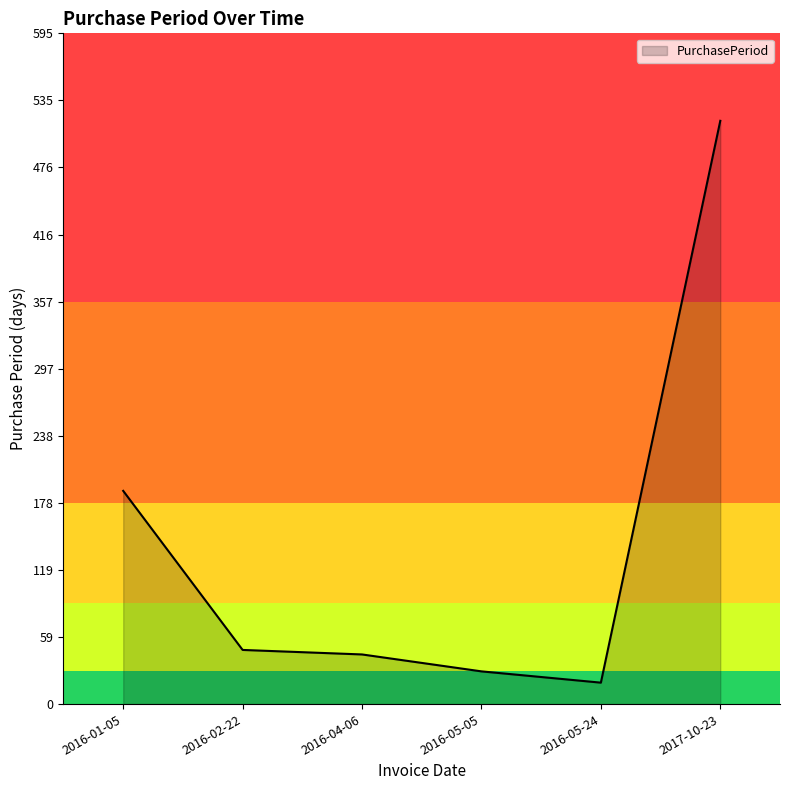

What position from the left is 2016-04-06?

3